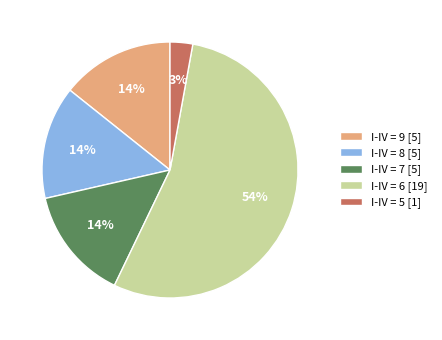

Do I-IV = 6 [19] and I-IV = 8 [5] together represent more than half of the pie?

Yes